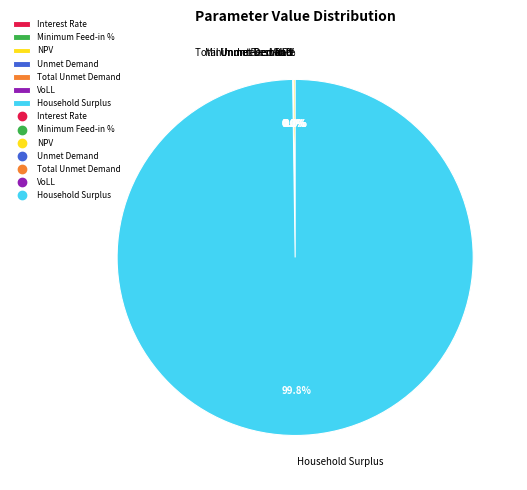

Do Interest Rate and Household Surplus together represent more than half of the pie?

Yes